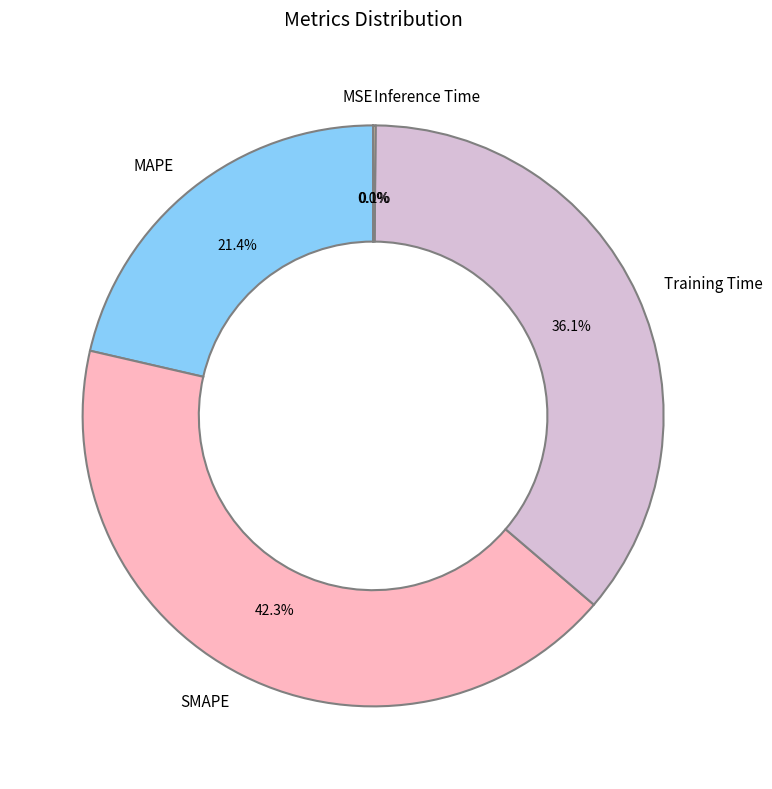

What is the largest slice in the pie chart?

SMAPE